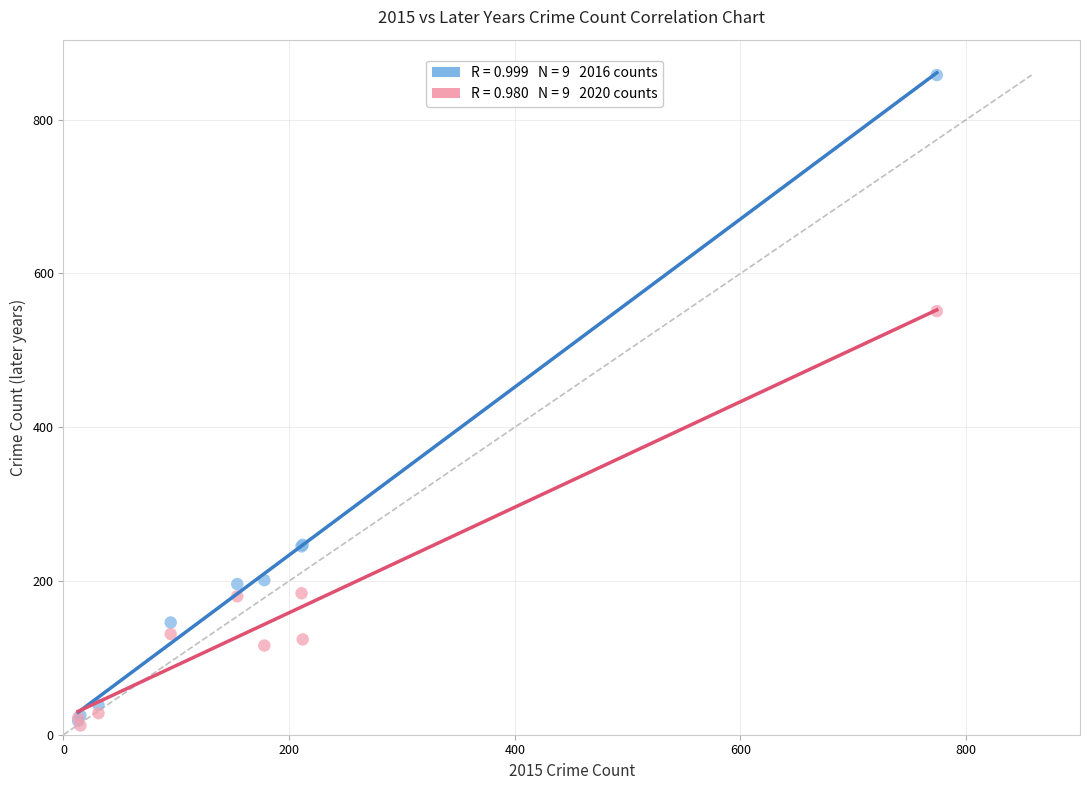

Across all series, what Y value is closest to 435?

551